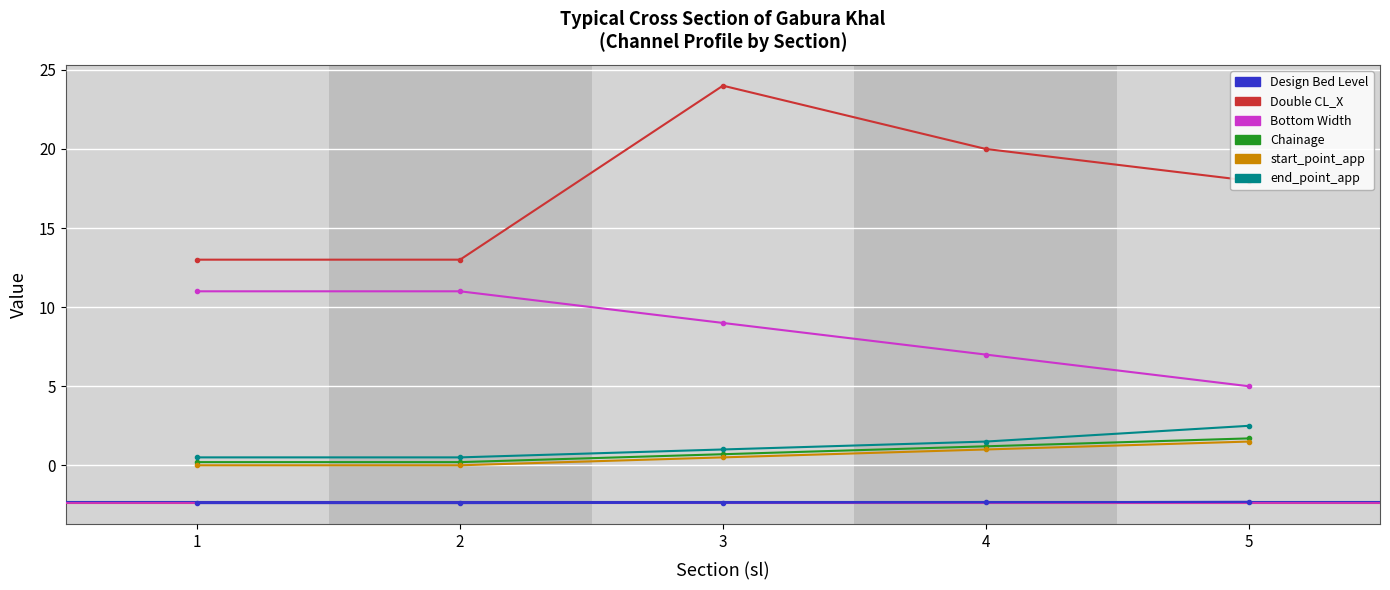

Which series changed the most between 1 and 3?

Double CL_X